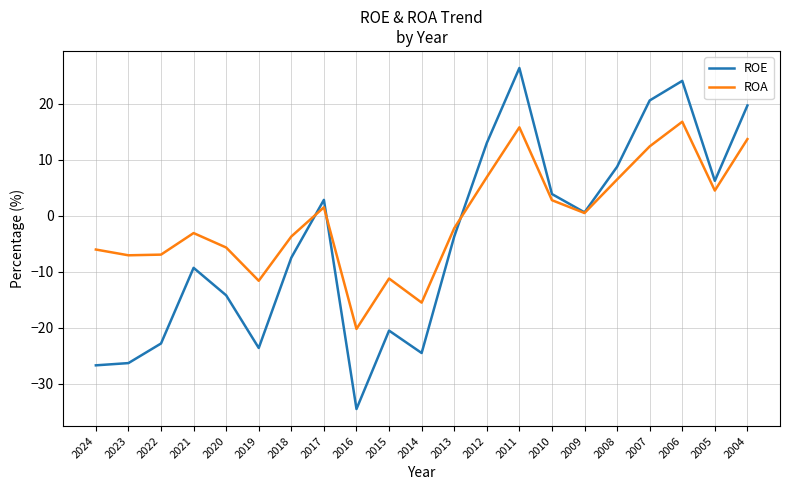

Which series has the widest spread of values?

ROE